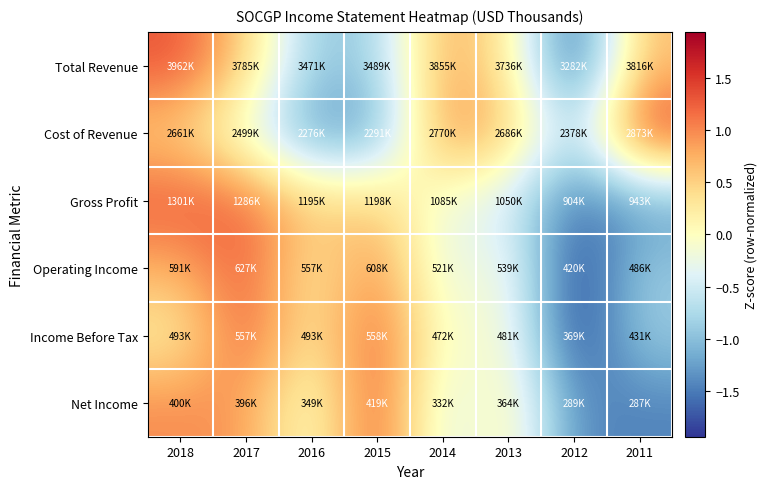

Between 2014 and 2012, which series saw the biggest shift?

Total Revenue